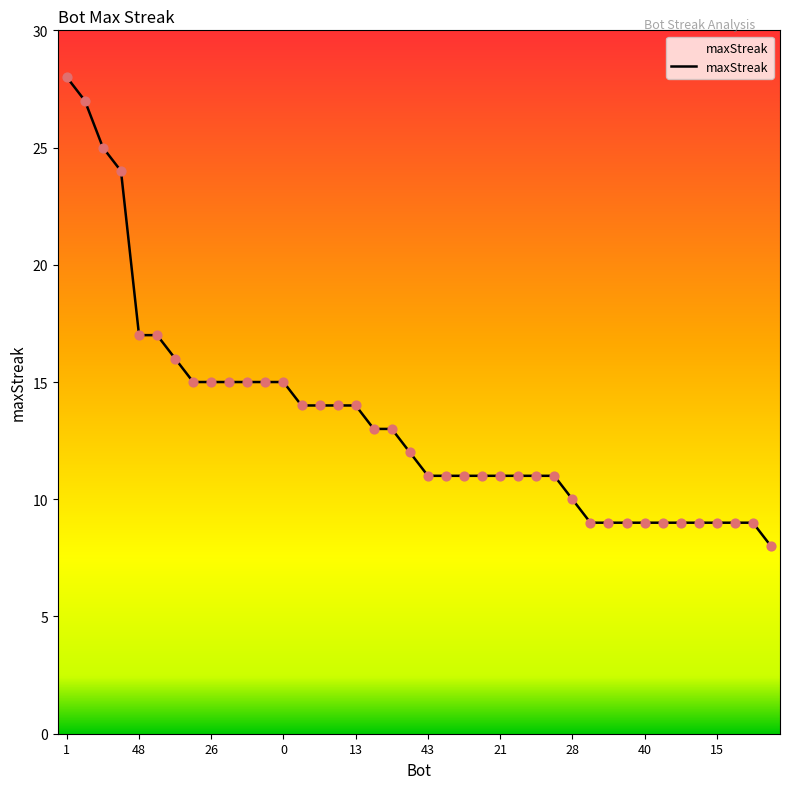

What is the maximum value shown in the chart?

28